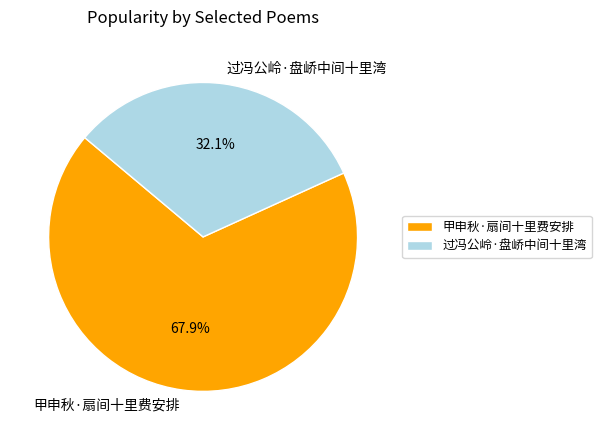

Which has a higher value, 甲申秋·扇间十里费安排 or 过冯公岭·盘峤中间十里湾?

甲申秋·扇间十里费安排